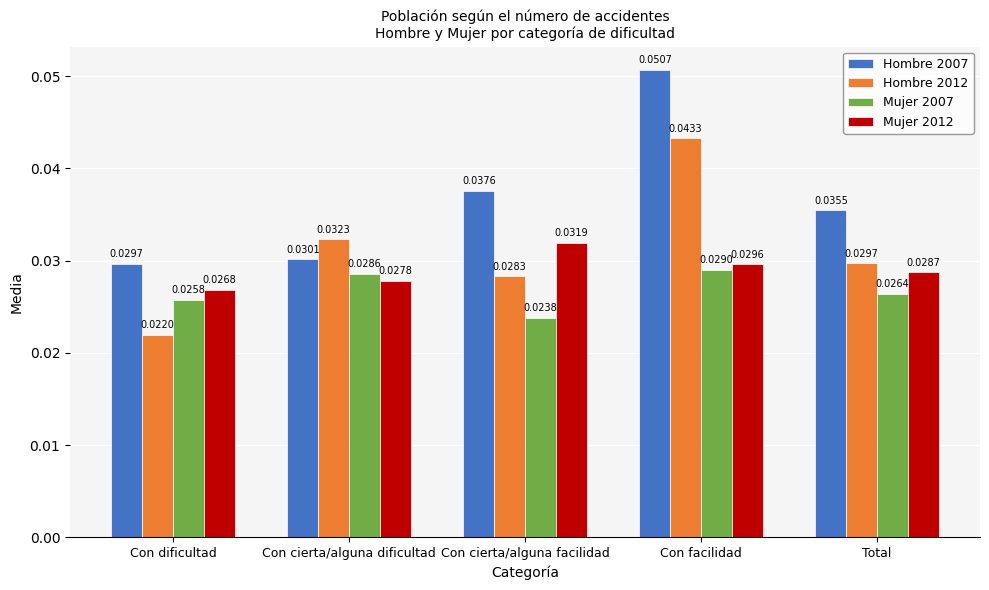

Does the chart contain any negative values?

No